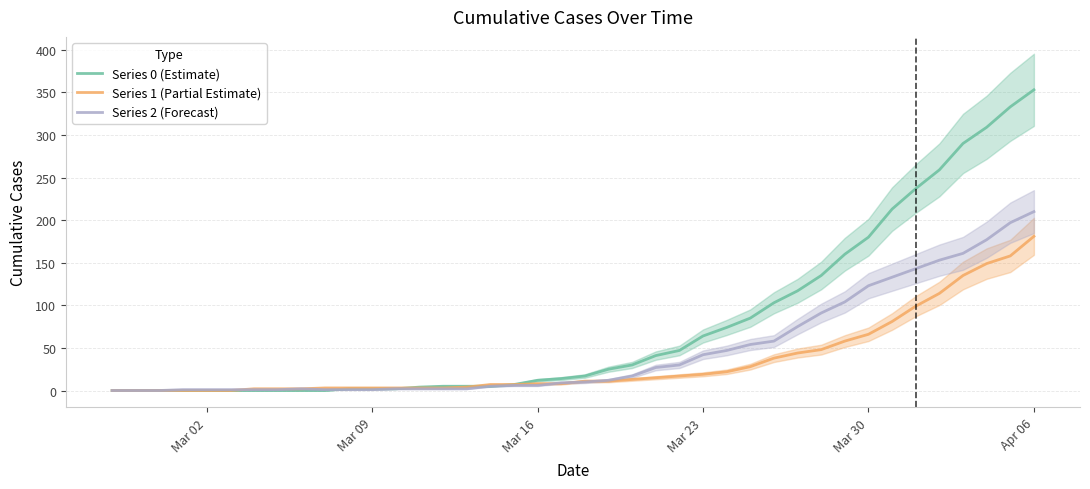

How many values in Series 2 (Forecast) are above zero?

37